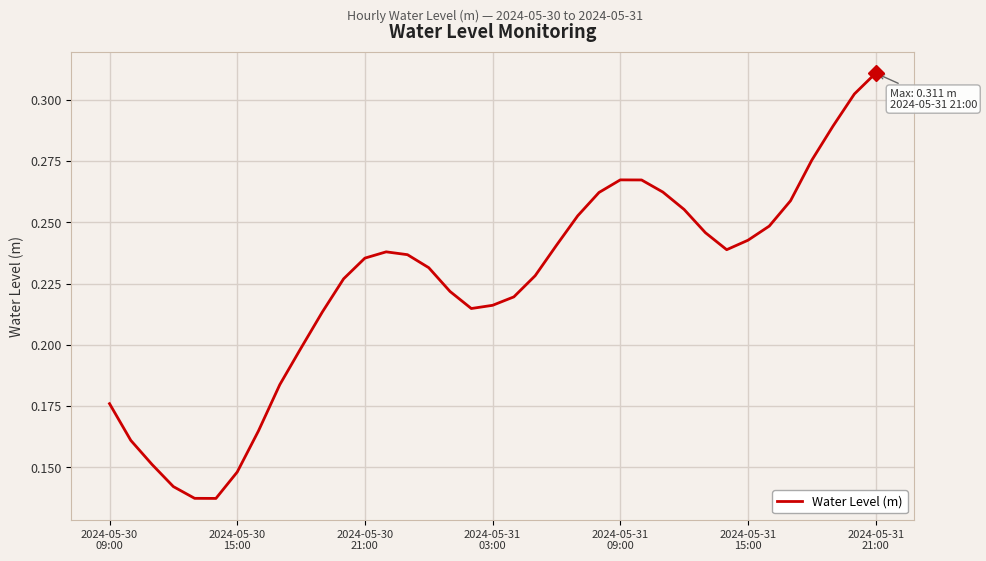

Does the chart display data point markers on the line(s)?

No